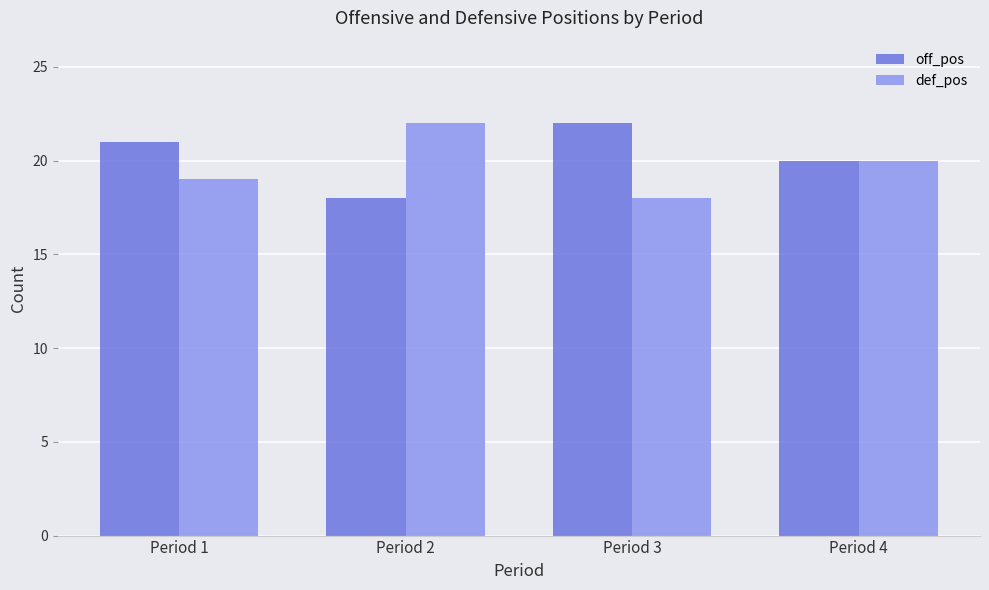

What is the smallest value displayed?

18